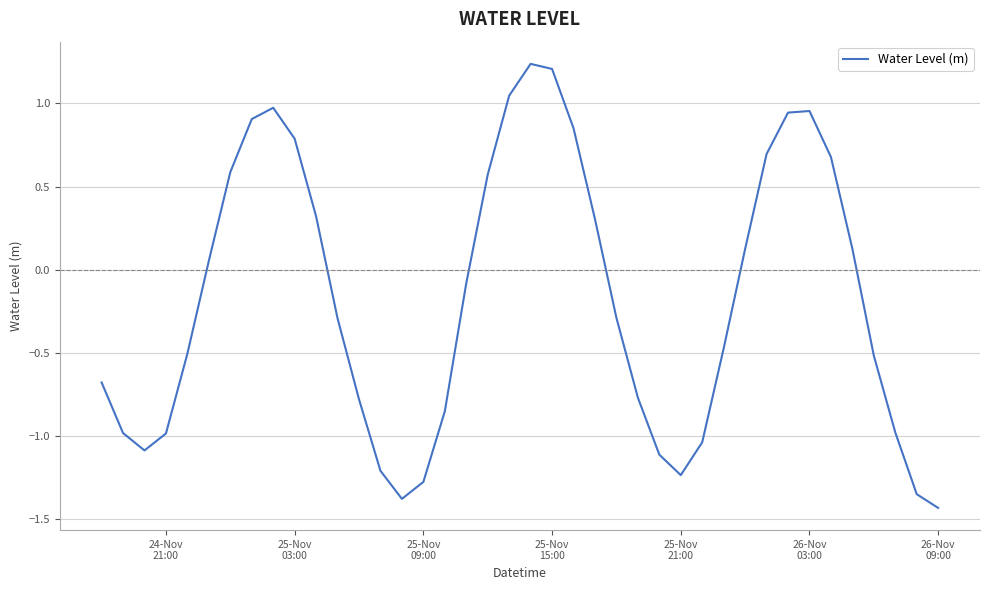

Is this an area chart (filled region under the line)?

No